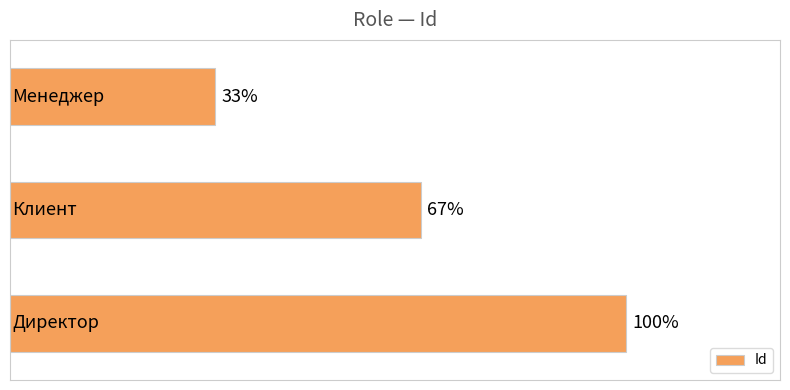

Does the chart contain any negative values?

No